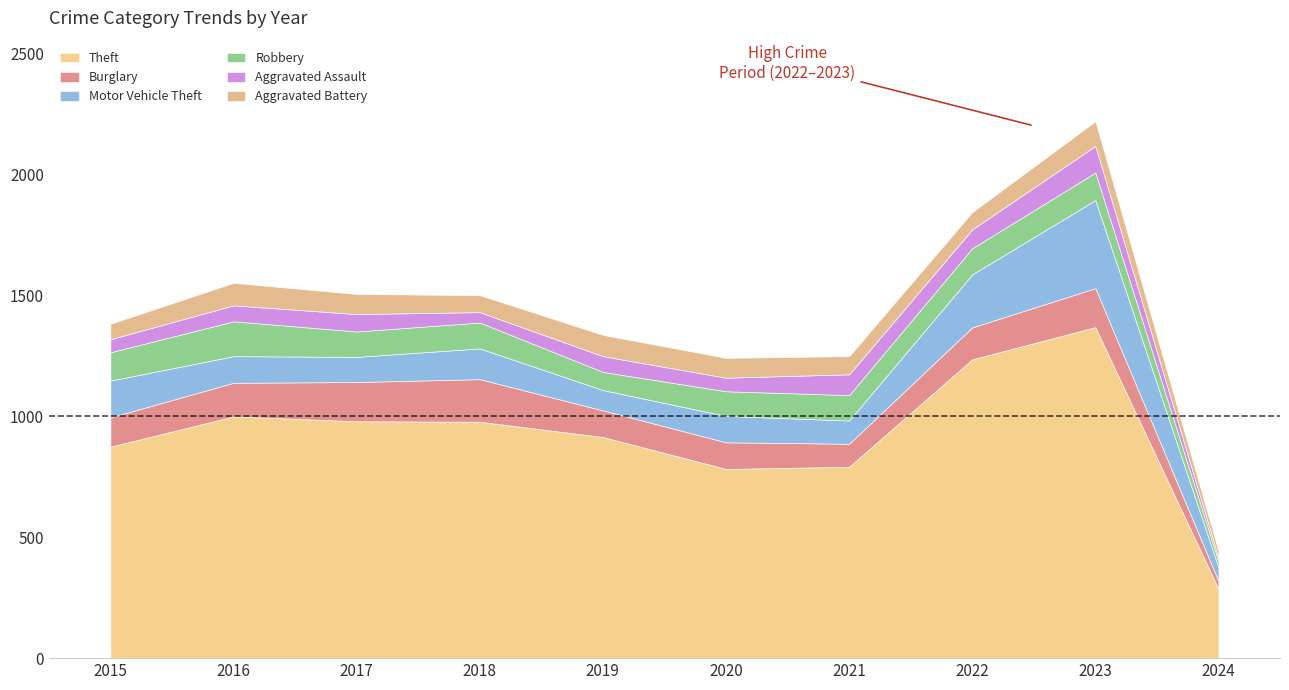

At which category is the sum across all series the highest?

2023